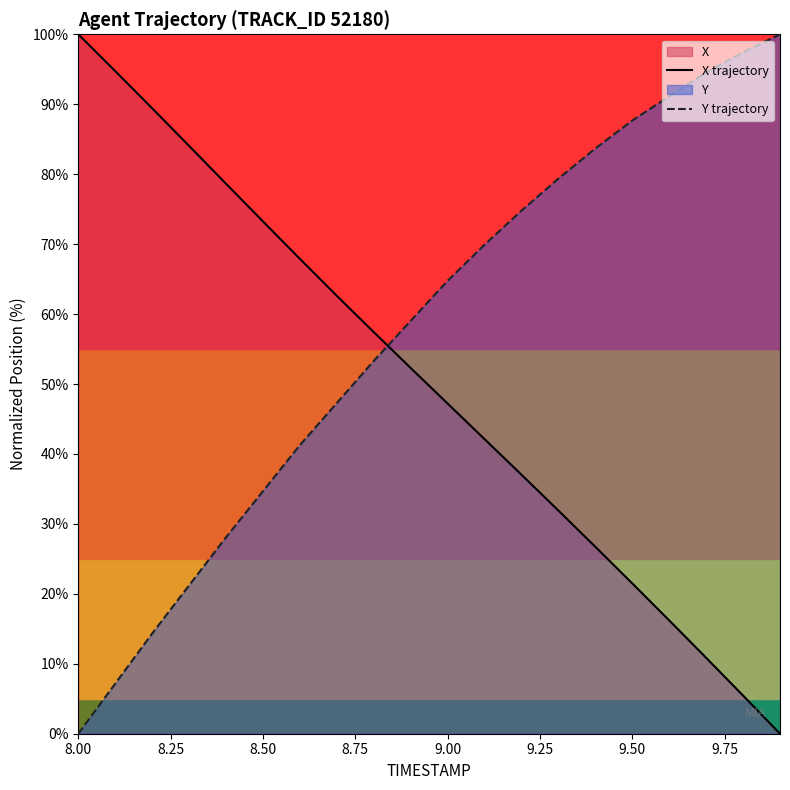

The value of Y trajectory at 8.00 is -42.3. True or false?

False